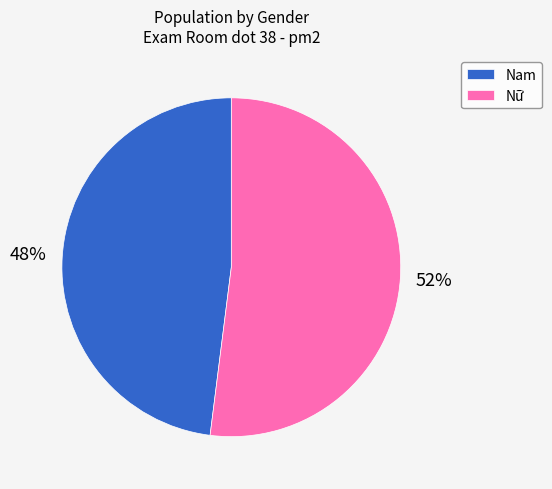

Approximately how many times larger is the value at Nữ compared to Nam?

1.1